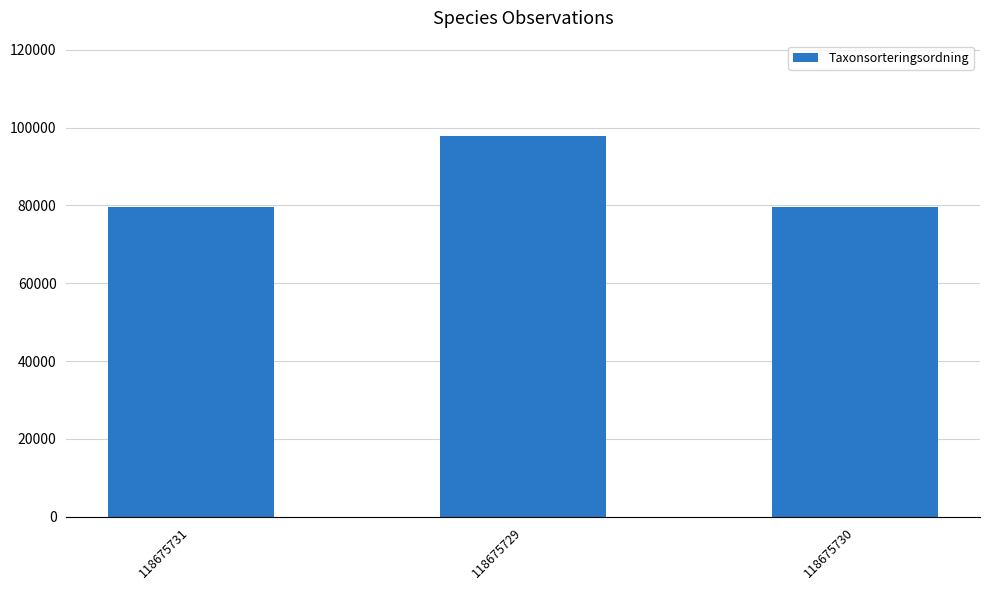

What is the label of the 3rd bar from the right?

118675731